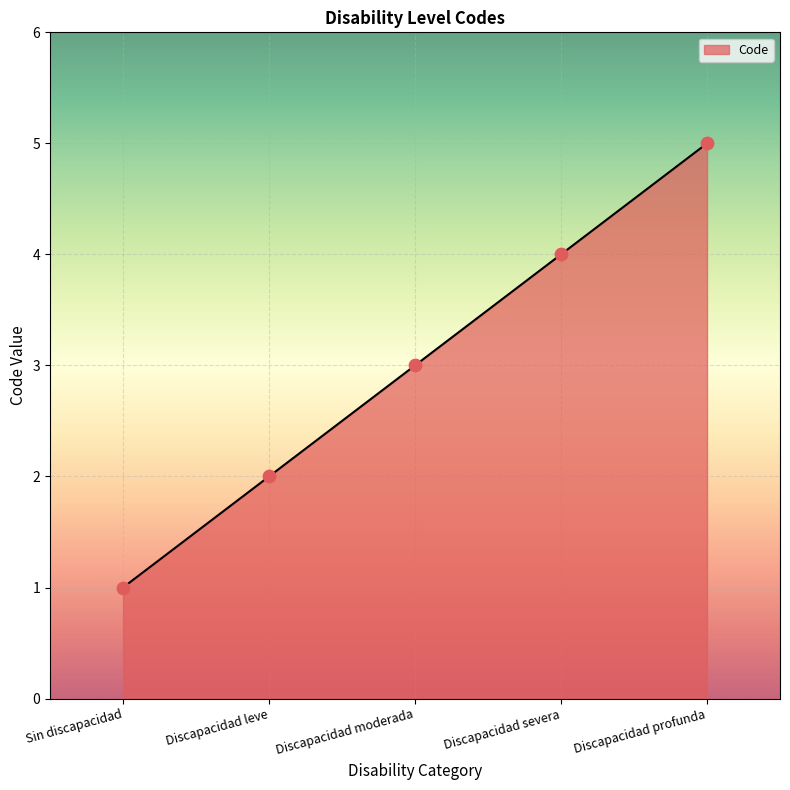

What is the change in value from Discapacidad leve to Discapacidad moderada?

+1